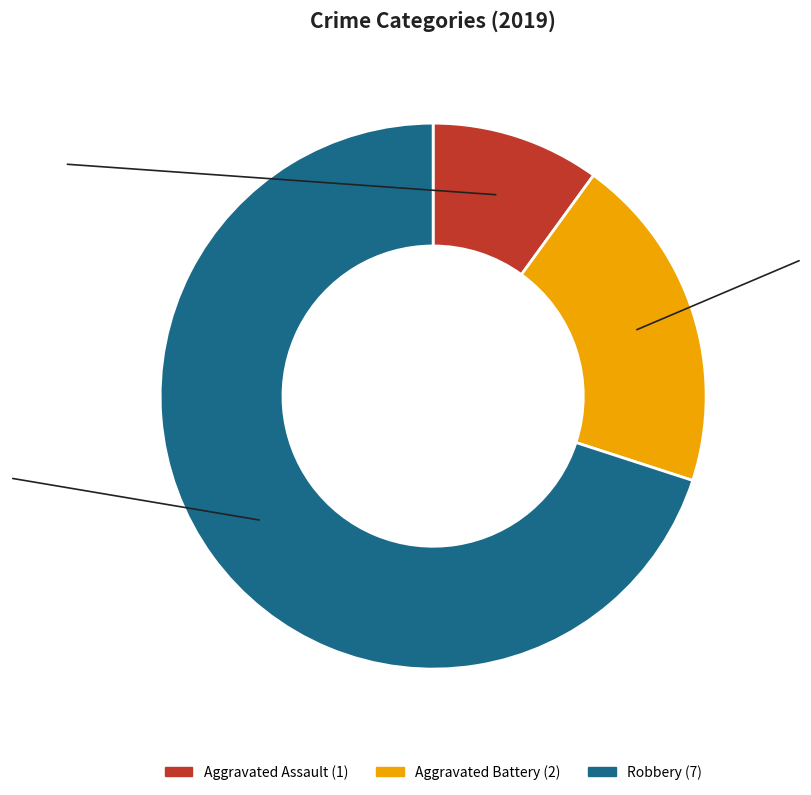

Does Aggravated Assault account for over 50% of the chart?

No